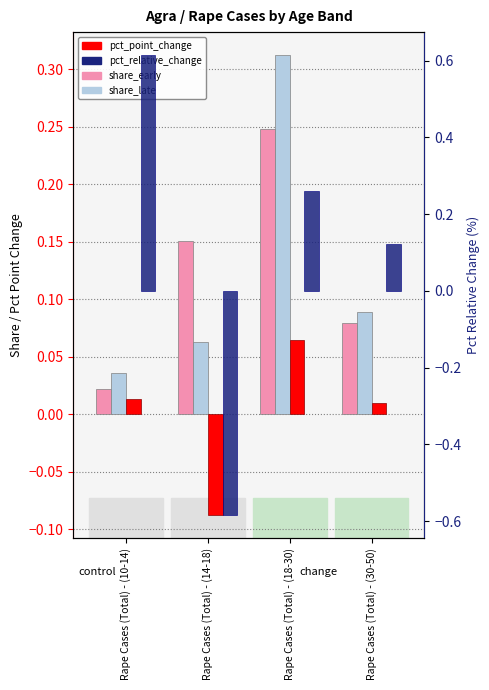

What is the highest value of the share_early series?

0.2